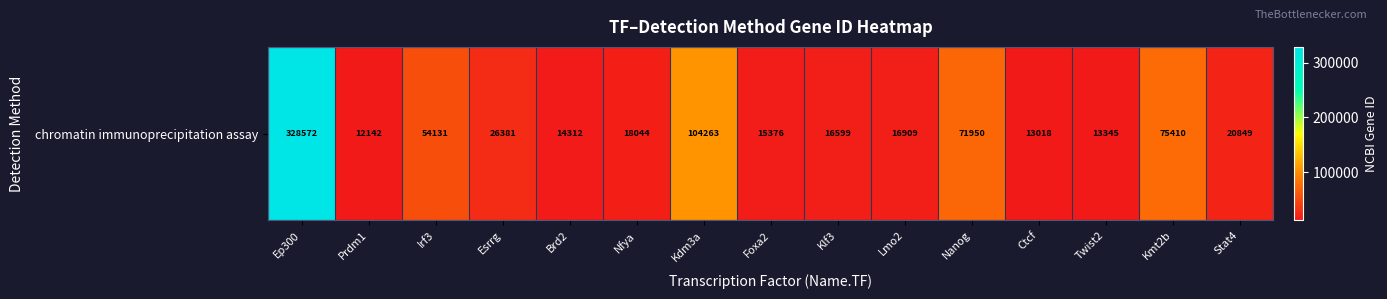

Is it true that the value at Irf3 is 82984?

False